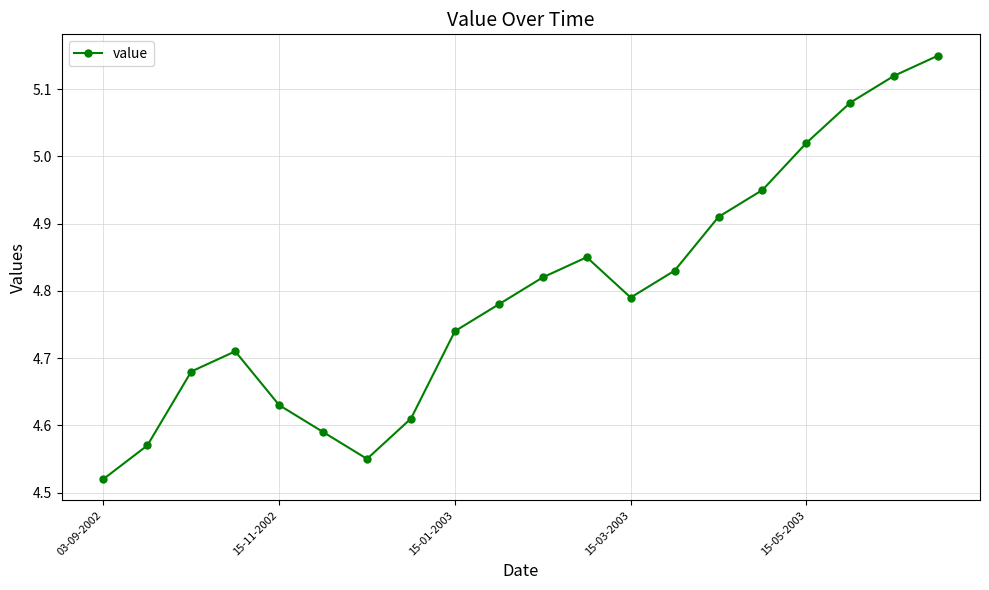

What is the sum of all values?

95.9